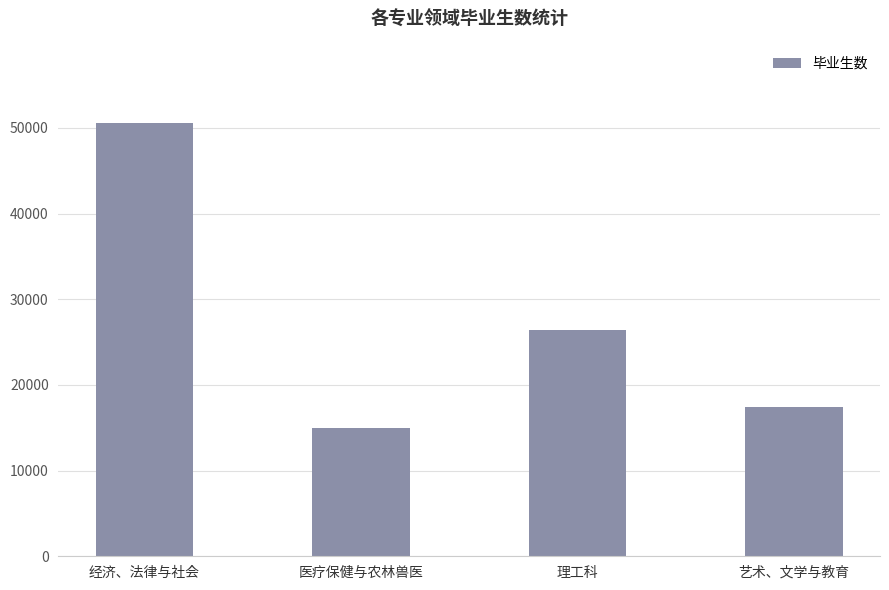

What is the change in value from 医疗保健与农林兽医 to 艺术、文学与教育?

+2429